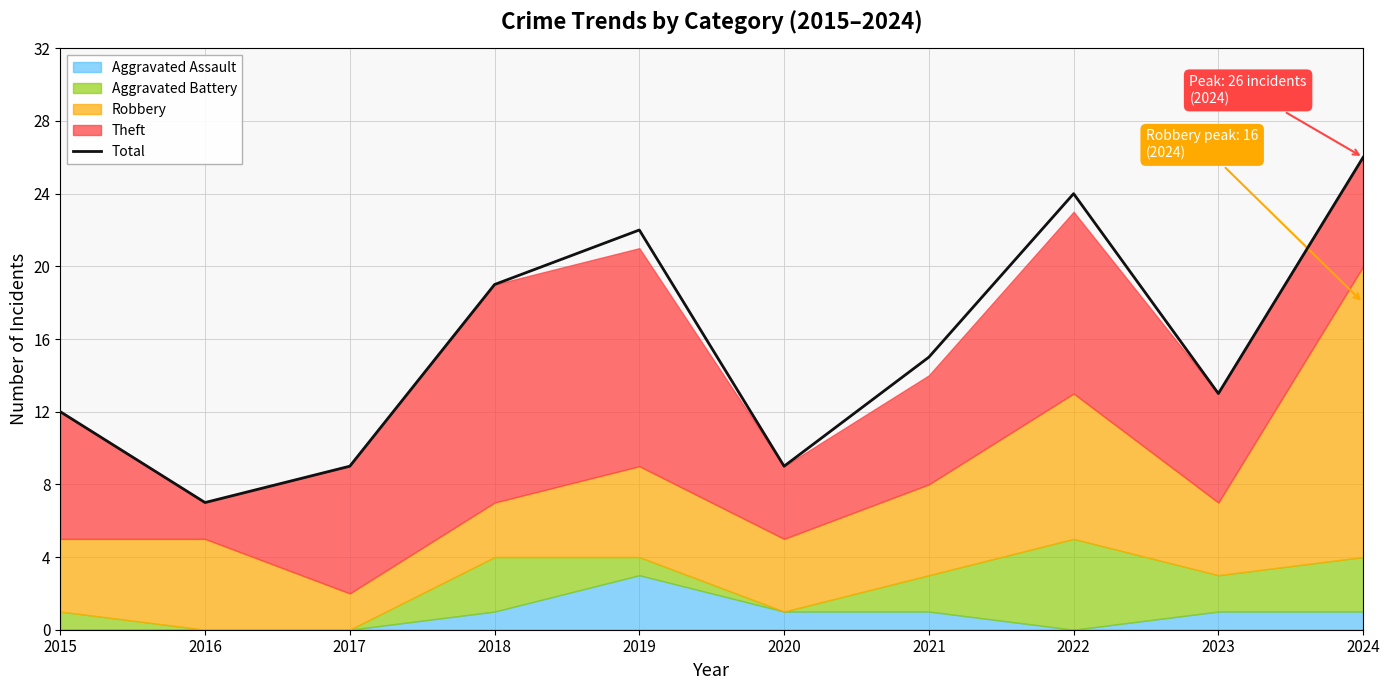

Reading left to right, what are all the values shown in this chart?

2015=12	2016=7	2017=9	2018=19	2019=22	2020=9	2021=15	2022=24	2023=13	2024=26